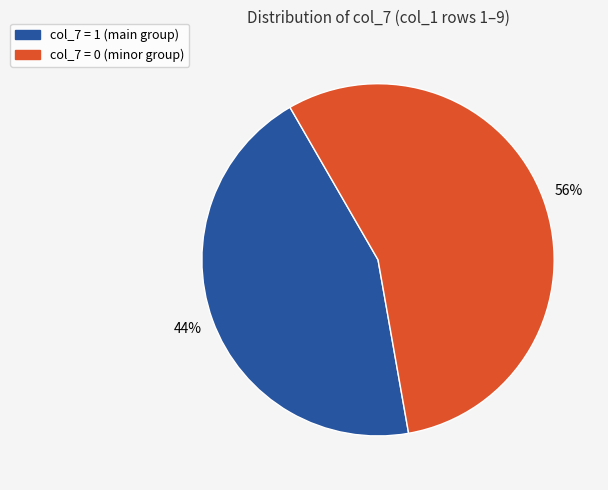

Is there a majority slice in this chart?

Yes